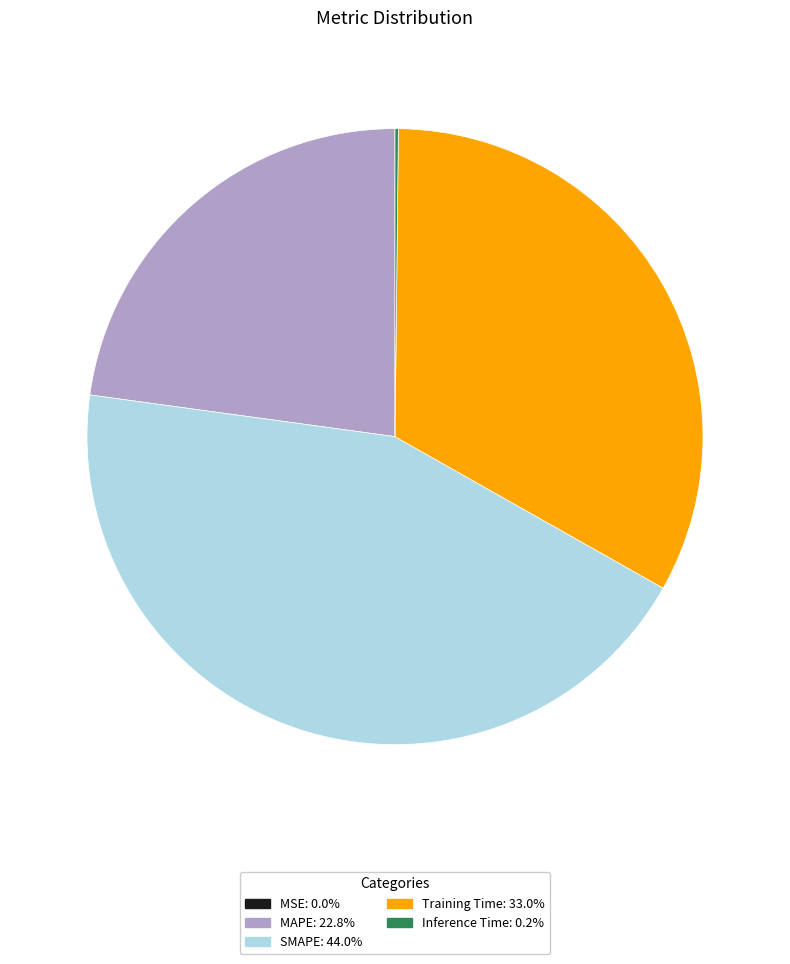

Which category has the biggest portion of the pie?

SMAPE